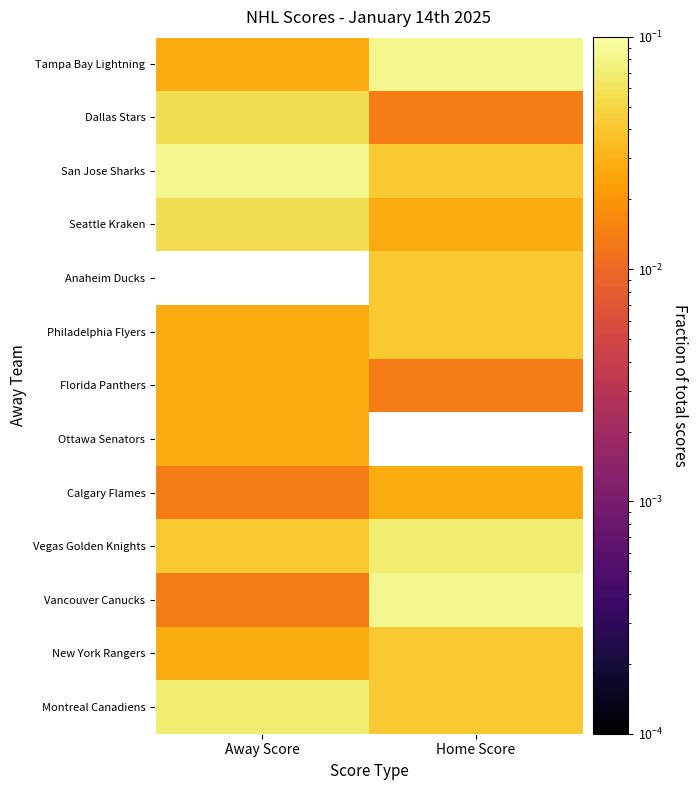

Which series changed the most between Away Score and Home Score?

Vancouver Canucks